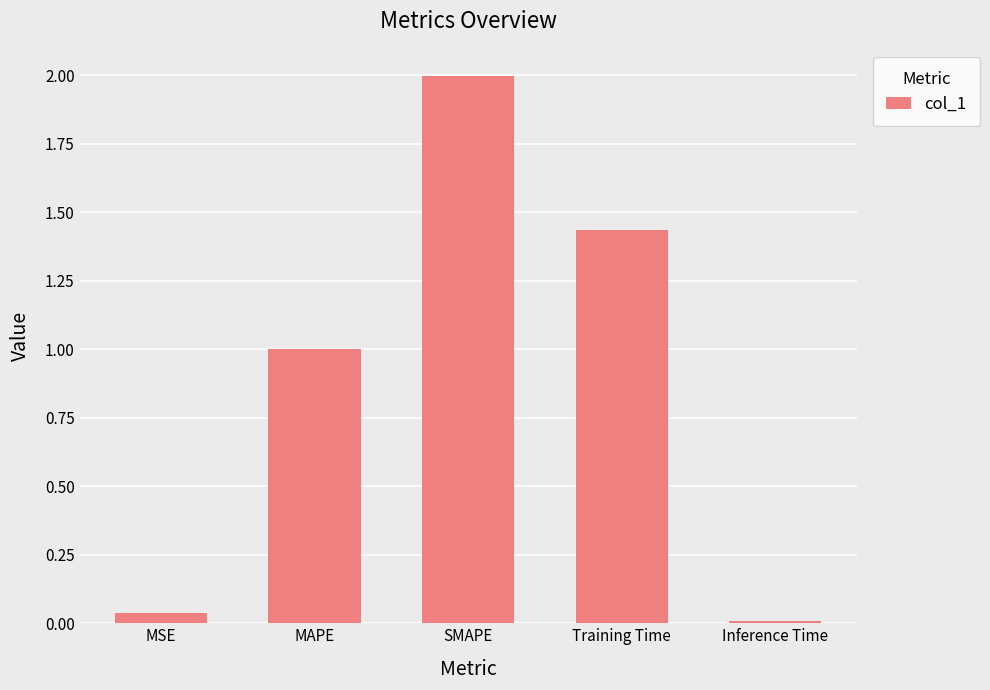

Is it true that the value at MSE is 0.0?

True